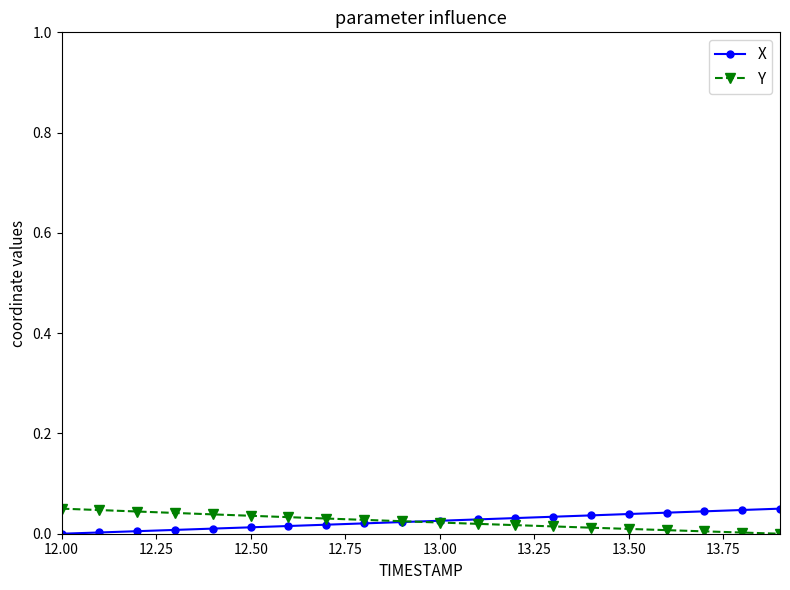

After their last crossing, which series has the higher values: Y or X?

X